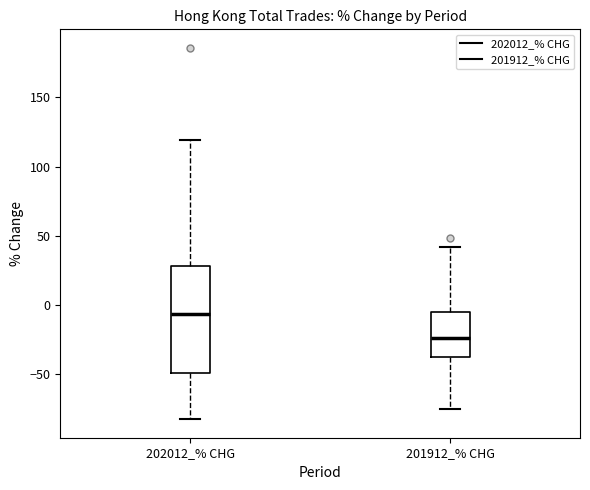

Reading left to right, read every box against the y-axis: the position of its median line, the range the box covers, and the ends of its whiskers. The values are not printed on the chart, so give them approximately, as read against the axis.

202012_% CHG: median -5, box -50 to 30, whiskers -85 to 120
201912_% CHG: median -25, box -40 to -5, whiskers -75 to 40